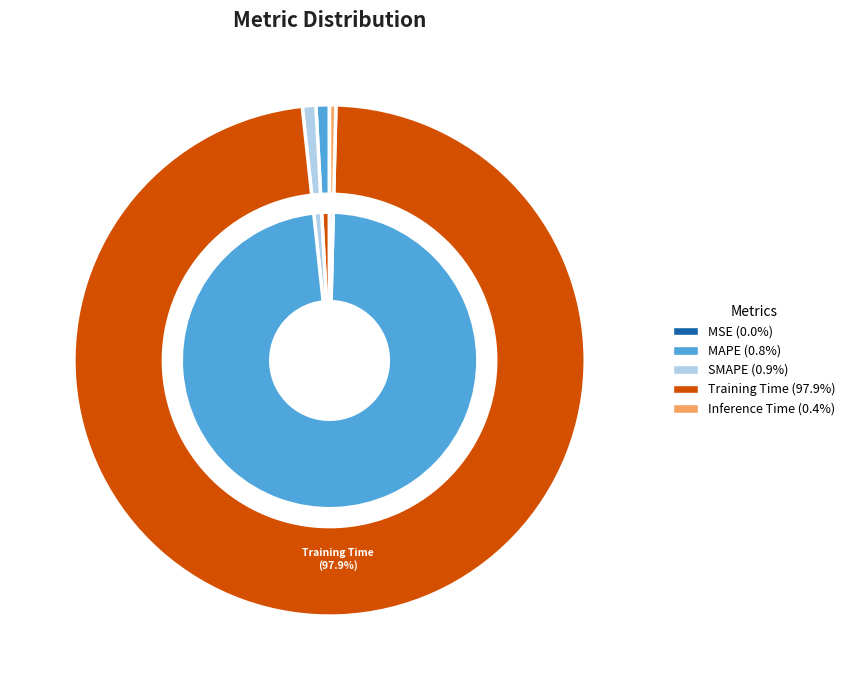

To the nearest percent, what percentage of the pie is SMAPE?

1%